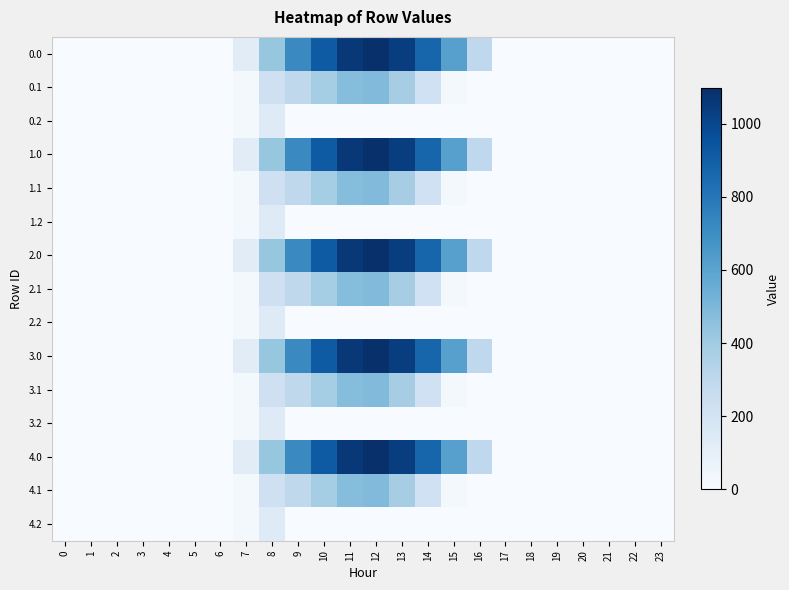

Between 4 and 17, which is larger?

4